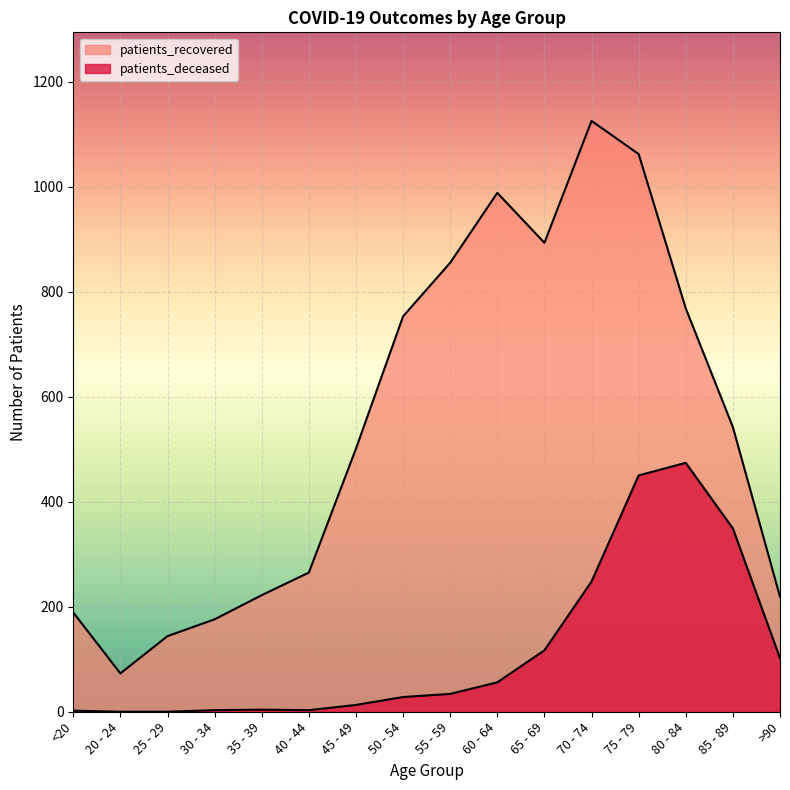

How many distinct data groups are displayed?

2